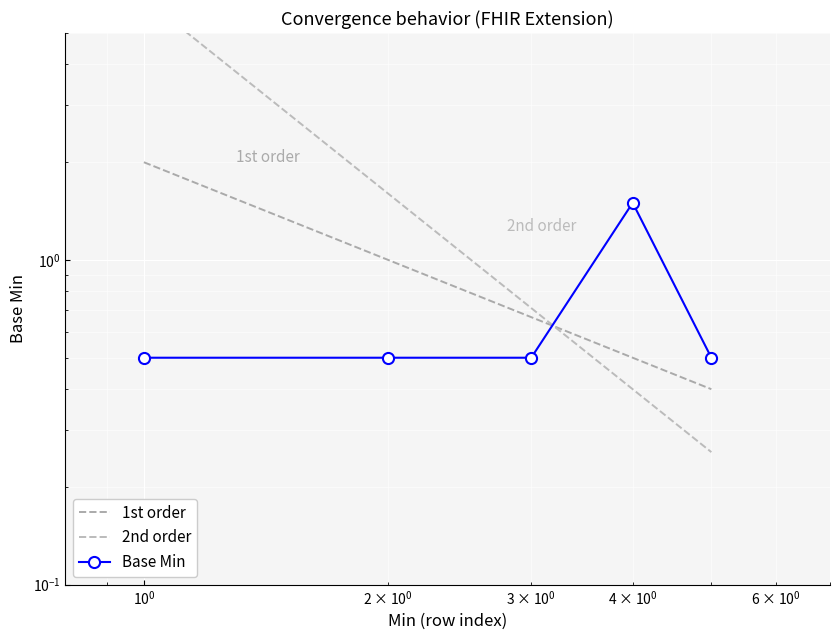

How many distinct data groups are displayed?

3